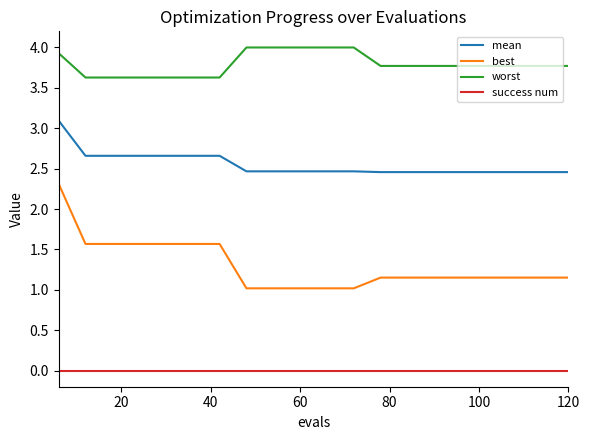

Which series has the widest spread of values?

best